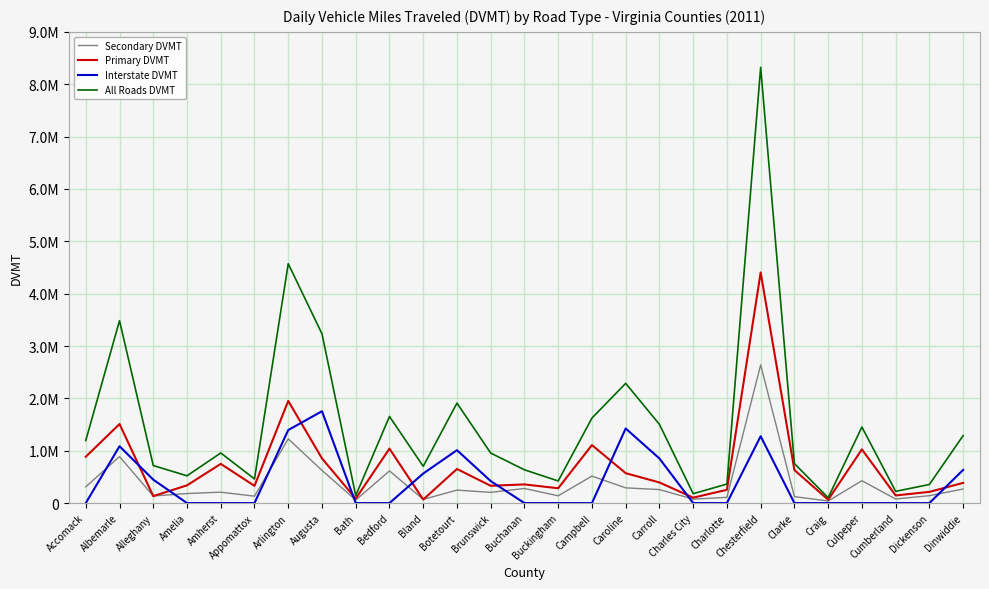

What are all the series names shown in the legend?

Secondary DVMT, Primary DVMT, Interstate DVMT, All Roads DVMT